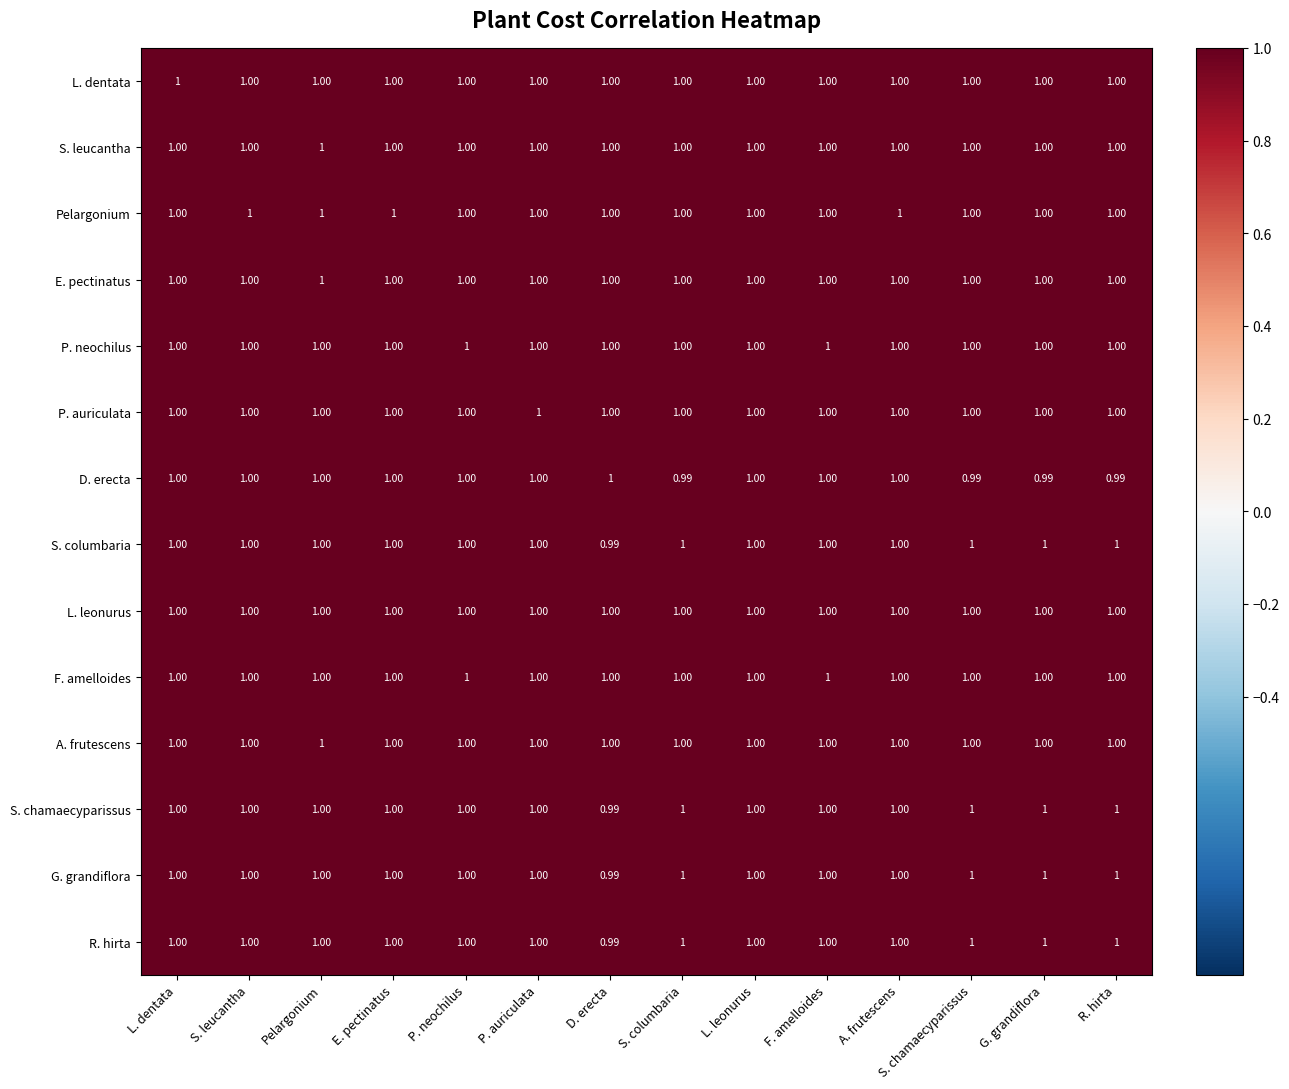

What is the smallest value displayed?

1.0